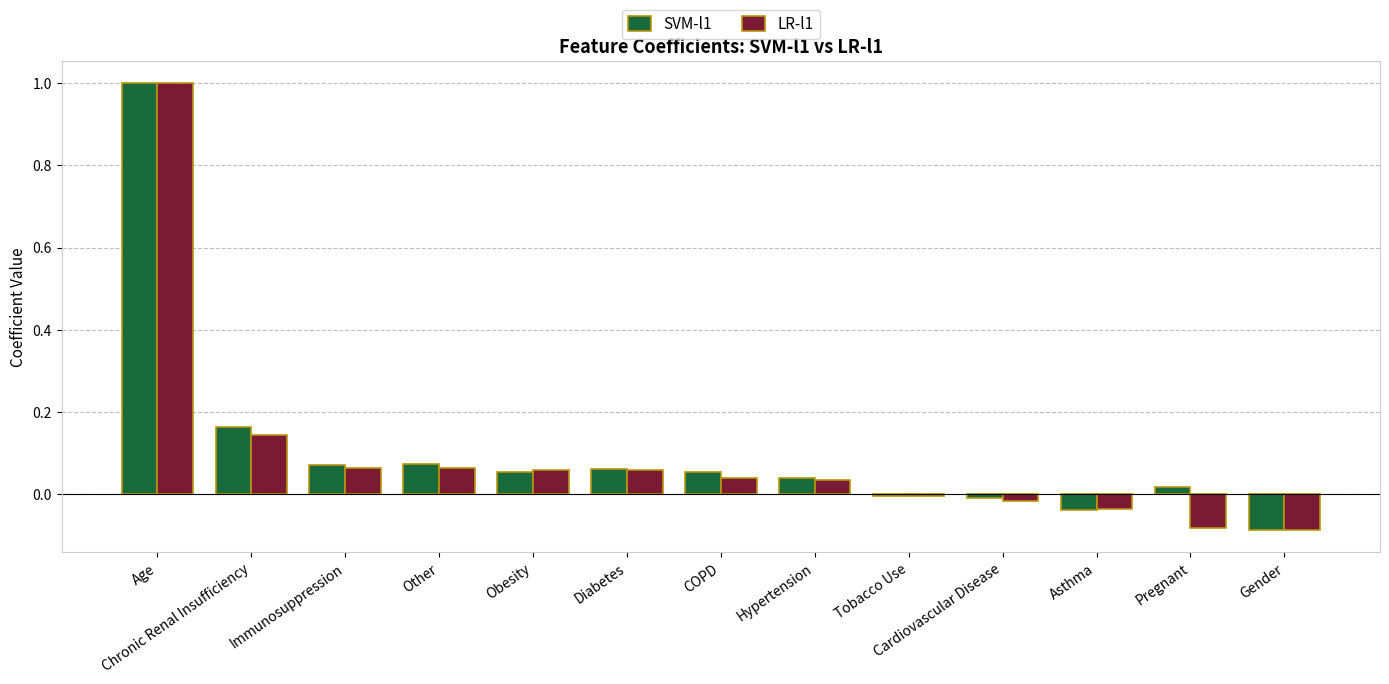

What position from the right is Asthma?

3